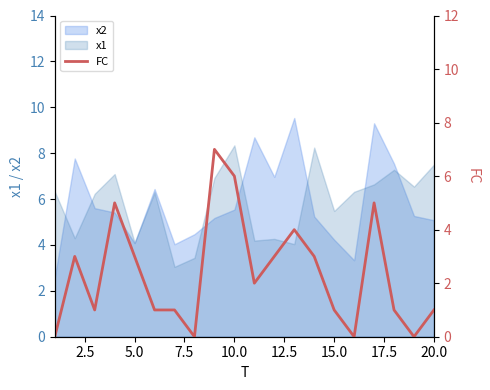

What is the minimum value for x2?

2.6